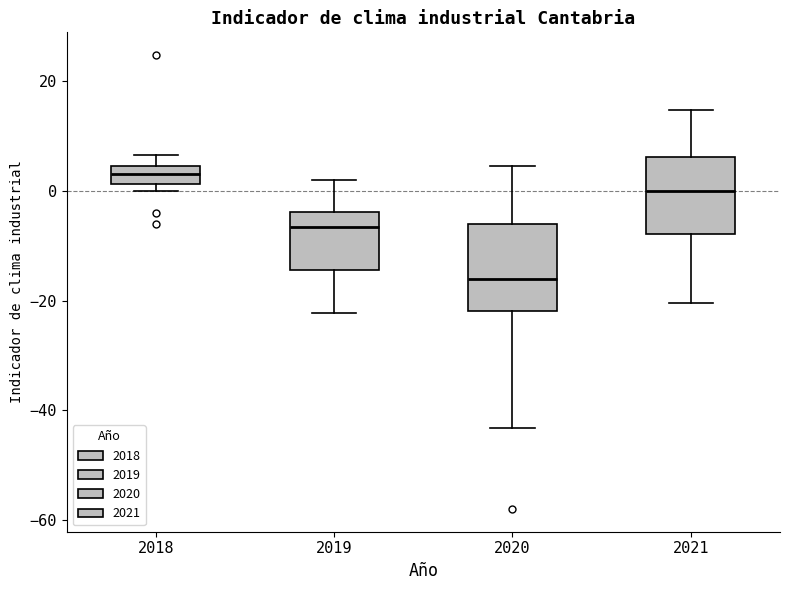

Reading left to right, transcribe this box plot: for each box, give where its median line is, the range the box spans, and where its two whiskers end, as read against the y-axis. The values are not printed on the chart, so give them approximately, as read against the axis.

2018: median 4 (inside the box), box 2 to 4, whiskers 0 to 6
2019: median -6, box -14 to -4, whiskers -22 to 2
2020: median -16, box -22 to -6, whiskers -44 to 4
2021: median 0, box -8 to 6, whiskers -20 to 14